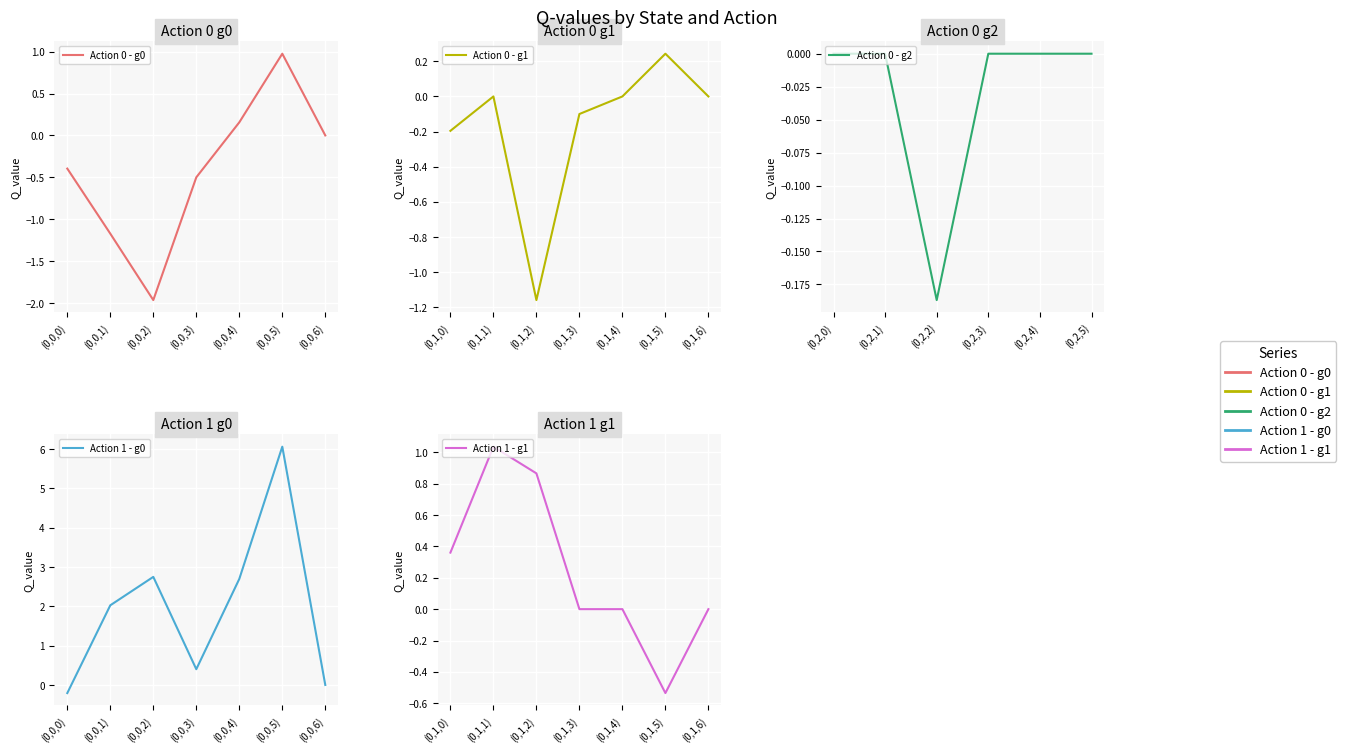

Between (0,2,0) and (0,0,2), which is larger?

(0,2,0)